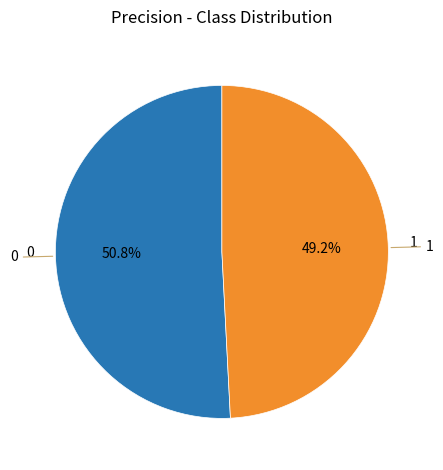

How many segments does this pie chart have?

2